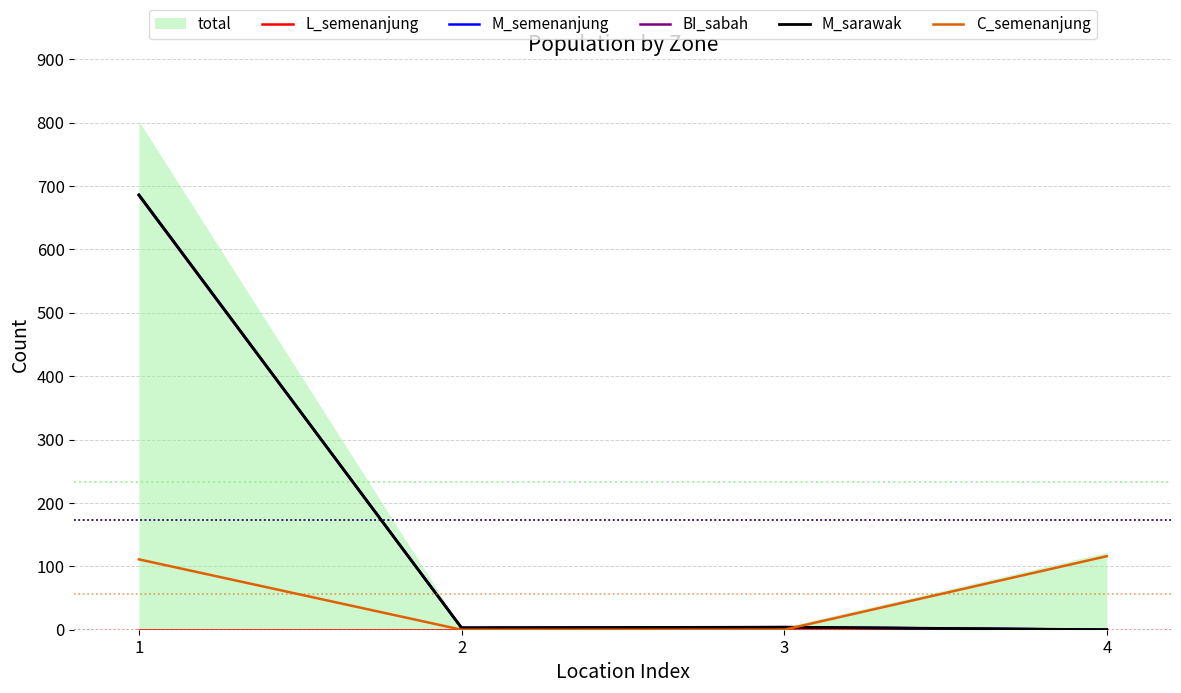

What is the value of the BI_sabah point at the 3rd from the left?

4